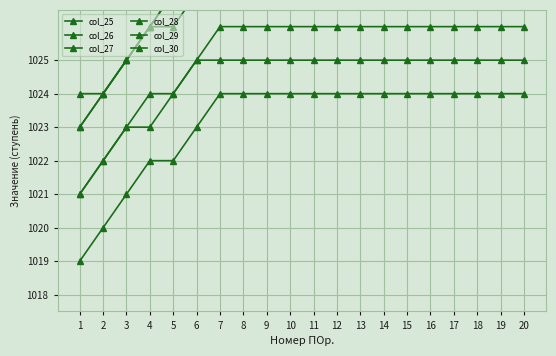

Reading left to right, transcribe all the data shown in this chart.

col_25: 1=1019	2=1020	3=1021	4=1022	5=1022	6=1023	7=1024	8=1024	9=1024	10=1024	11=1024	12=1024	13=1024	14=1024	15=1024	16=1024	17=1024	18=1024	19=1024	20=1024
col_26: 1=1021	2=1022	3=1023	4=1023	5=1024	6=1025	7=1025	8=1025	9=1025	10=1025	11=1025	12=1025	13=1025	14=1025	15=1025	16=1025	17=1025	18=1025	19=1025	20=1025
col_27: 1=1021	2=1022	3=1023	4=1024	5=1024	6=1025	7=1026	8=1026	9=1026	10=1026	11=1026	12=1026	13=1026	14=1026	15=1026	16=1026	17=1026	18=1026	19=1026	20=1026
col_28: 1=1023	2=1024	3=1025	4=1026	5=1026	6=1027	7=1027	8=1027	9=1027	10=1027	11=1027	12=1027	13=1027	14=1027	15=1027	16=1027	17=1027	18=1027	19=1027	20=1027
col_29: 1=1023	2=1024	3=1025	4=1026	5=1027	6=1027	7=1028	8=1028	9=1028	10=1028	11=1028	12=1028	13=1028	14=1028	15=1028	16=1028	17=1028	18=1028	19=1028	20=1028
col_30: 1=1024	2=1024	3=1025	4=1026	5=1027	6=1027	7=1028	8=1029	9=1029	10=1029	11=1029	12=1029	13=1029	14=1029	15=1029	16=1029	17=1029	18=1029	19=1029	20=1029